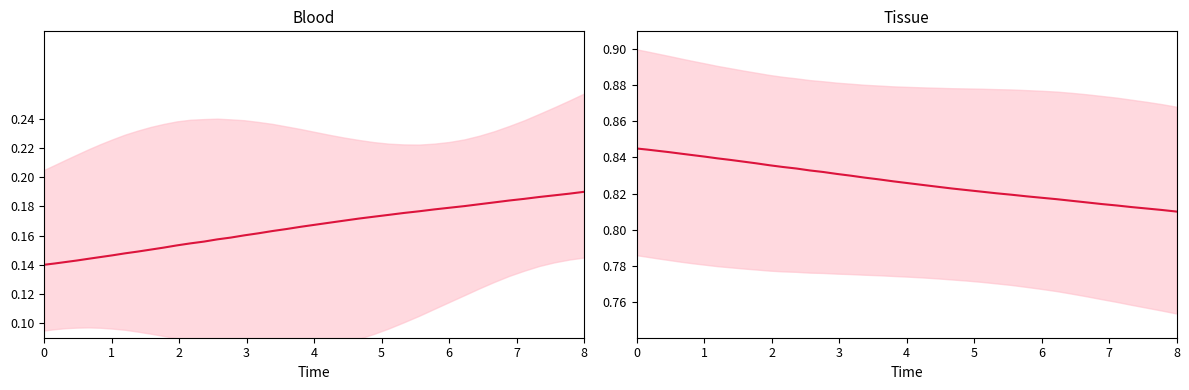

What is the average value of the Blood mean series?

0.2